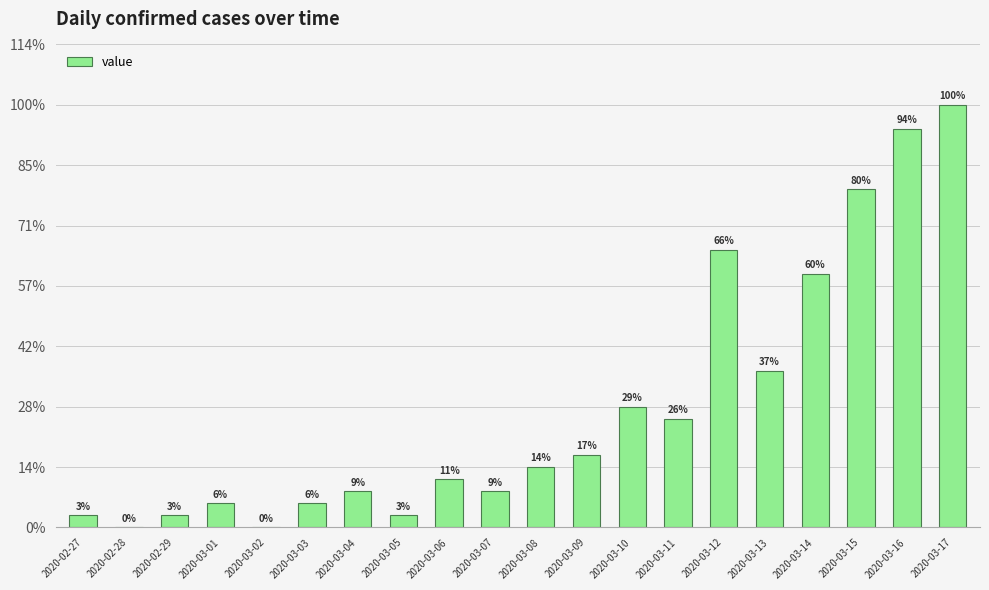

The value at 2020-03-09 is 6. True or false?

True